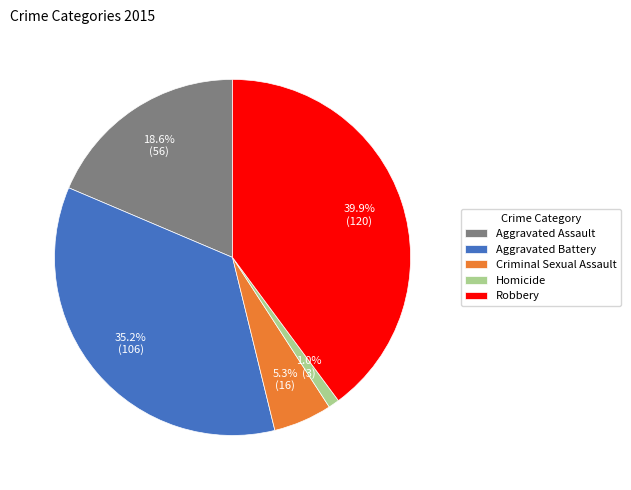

Between Homicide and Criminal Sexual Assault, which is larger?

Criminal Sexual Assault